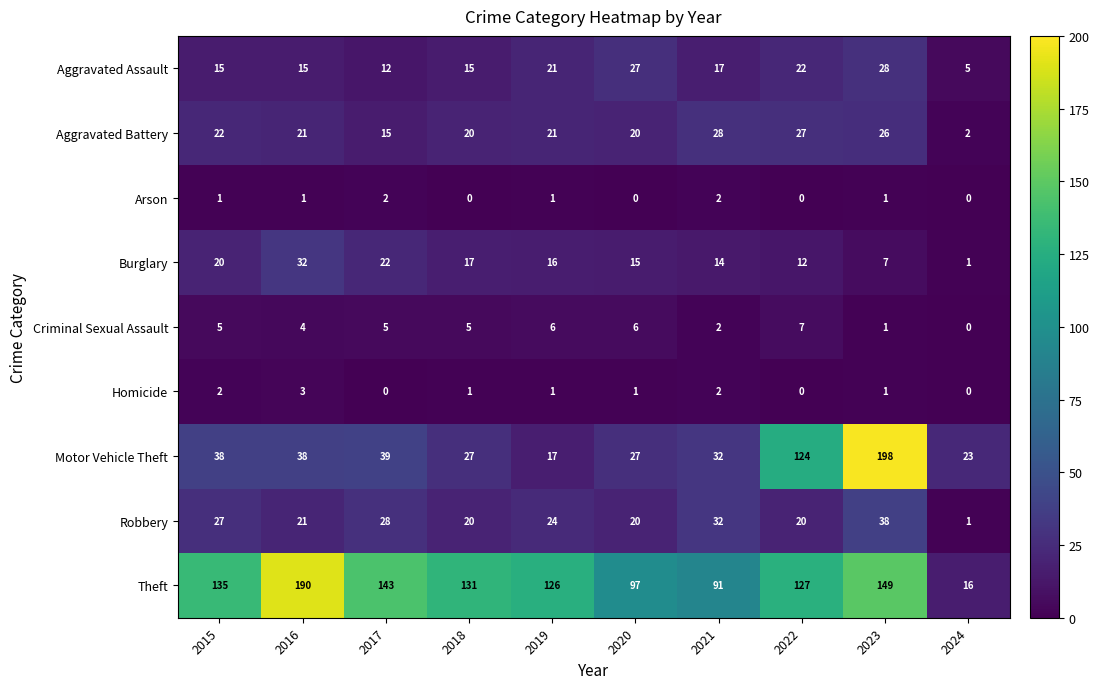

What is the sum of the Aggravated Assault values at 2024 and 2017?

17